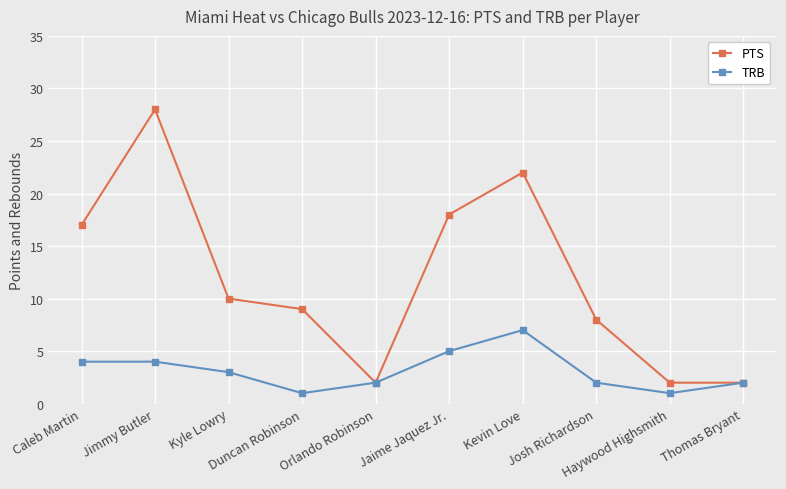

How many distinct data groups are displayed?

2